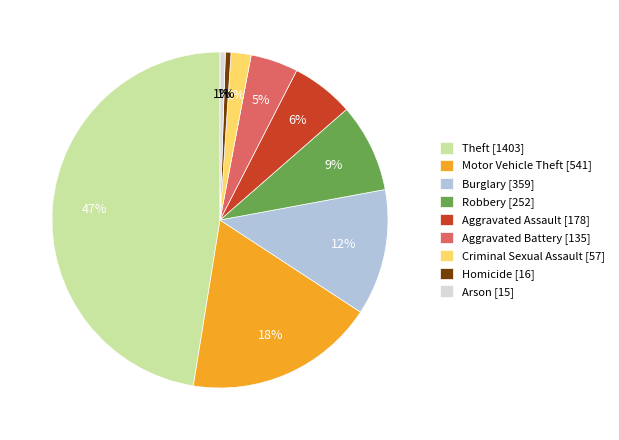

Is it true that Aggravated Battery is 5% of the pie?

True